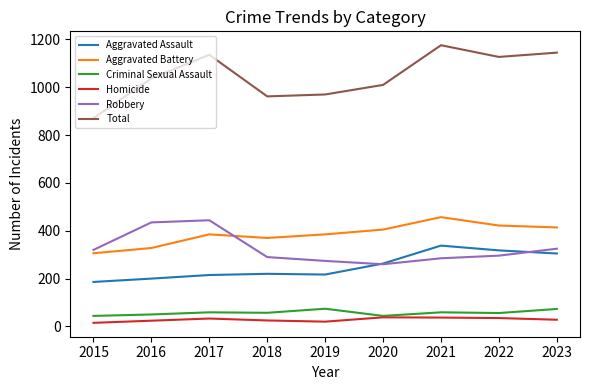

True or false: Homicide and Robbery cross at least once.

False